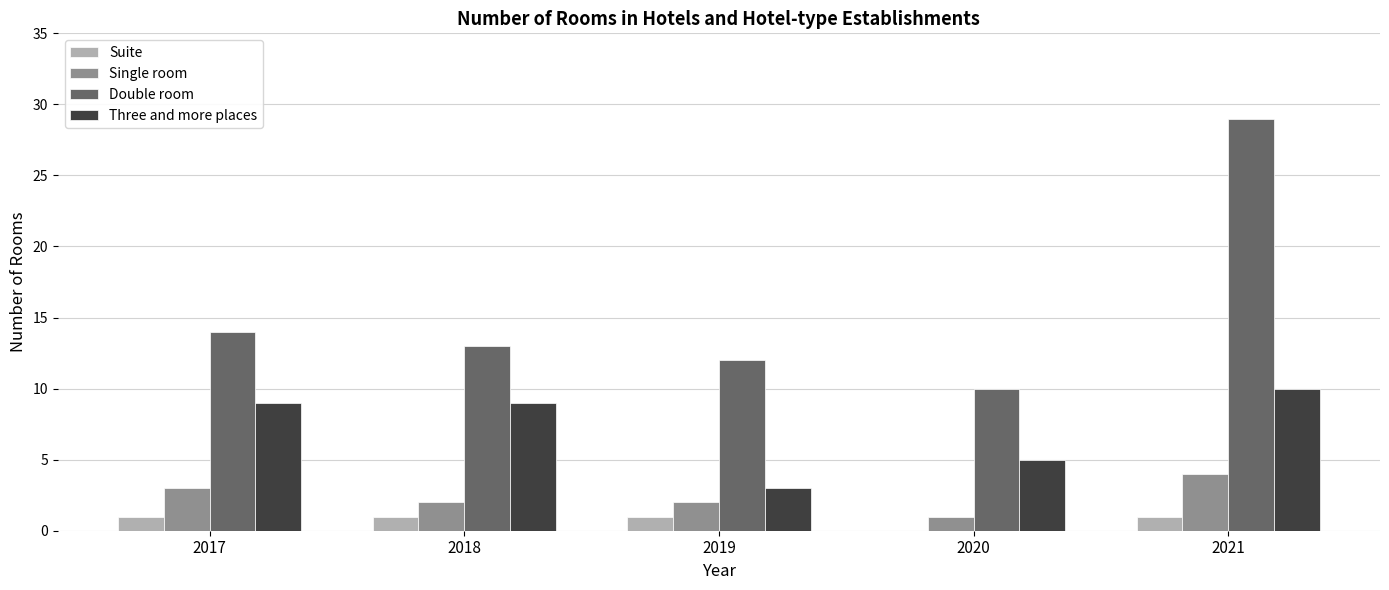

Are the bars grouped side by side (vs. stacked)?

Yes